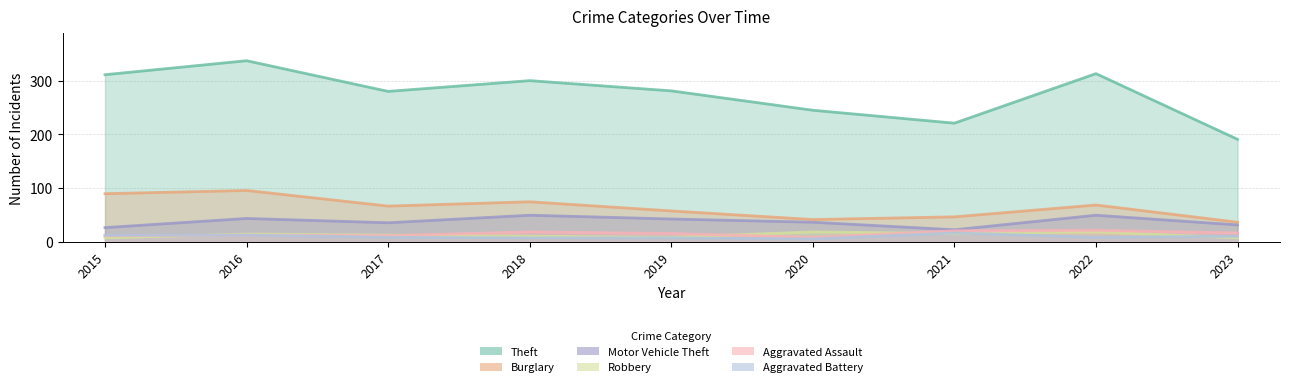

At 2020, list the series in order from smallest to largest.

Aggravated Battery, Aggravated Assault, Robbery, Motor Vehicle Theft, Burglary, Theft